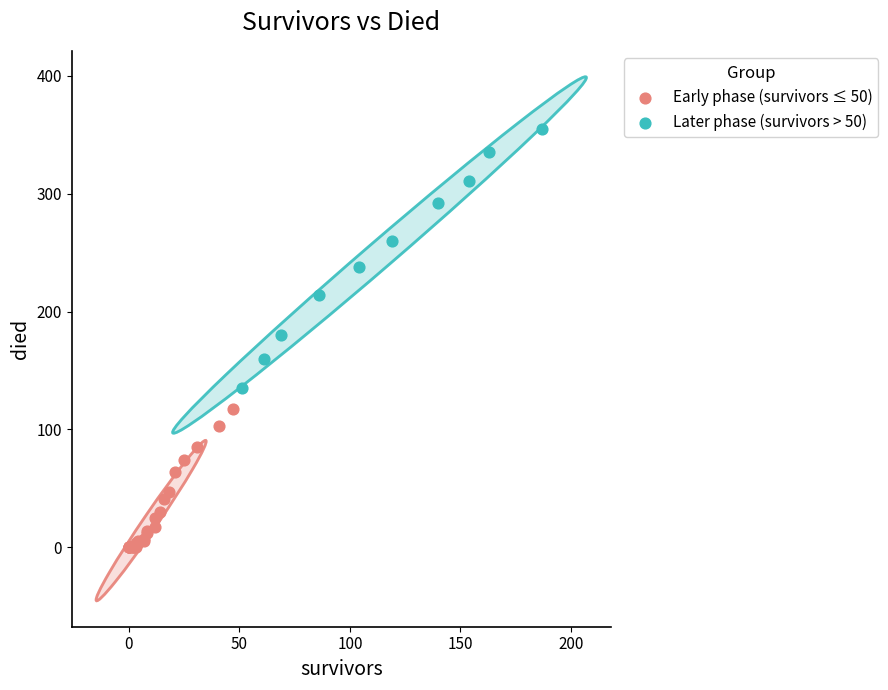

Which series contains the lowest Y value?

Early phase (survivors ≤ 50)